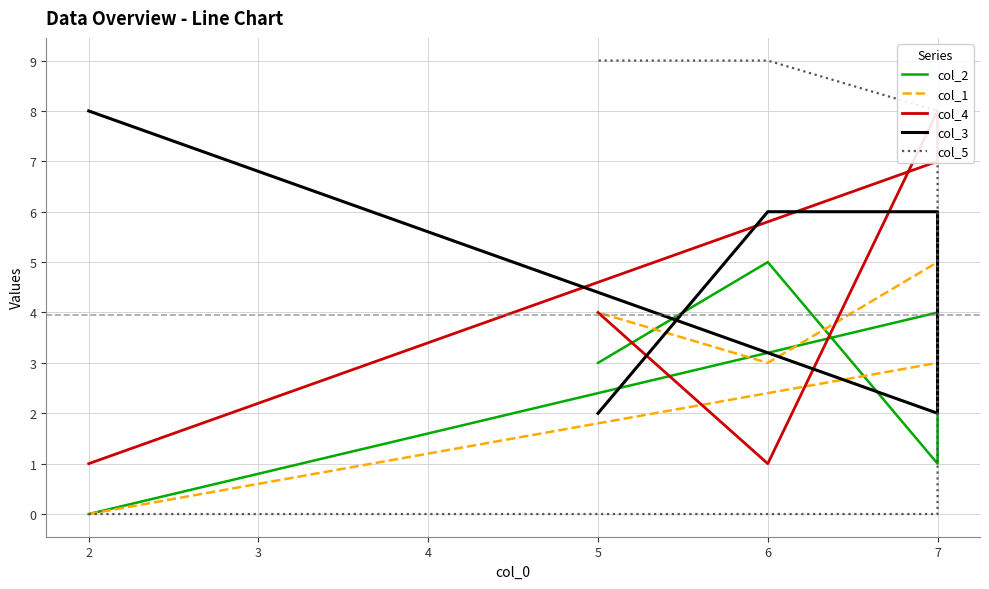

True or false: col_3 has more than 1 interior local peaks.

False